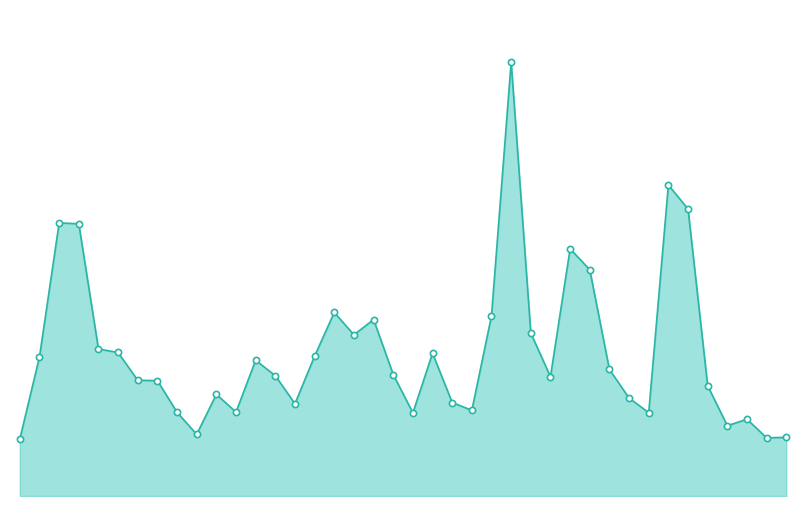

Is this an area chart (filled region under the line)?

Yes